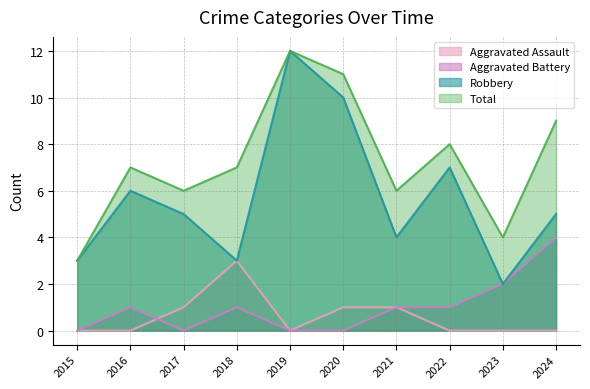

Reading left to right, list all the values displayed in this chart.

Aggravated Assault: 2015=0	2016=0	2017=1	2018=3	2019=0	2020=1	2021=1	2022=0	2023=0	2024=0
Aggravated Battery: 2015=0	2016=1	2017=0	2018=1	2019=0	2020=0	2021=1	2022=1	2023=2	2024=4
Robbery: 2015=3	2016=6	2017=5	2018=3	2019=12	2020=10	2021=4	2022=7	2023=2	2024=5
Total: 2015=3	2016=7	2017=6	2018=7	2019=12	2020=11	2021=6	2022=8	2023=4	2024=9